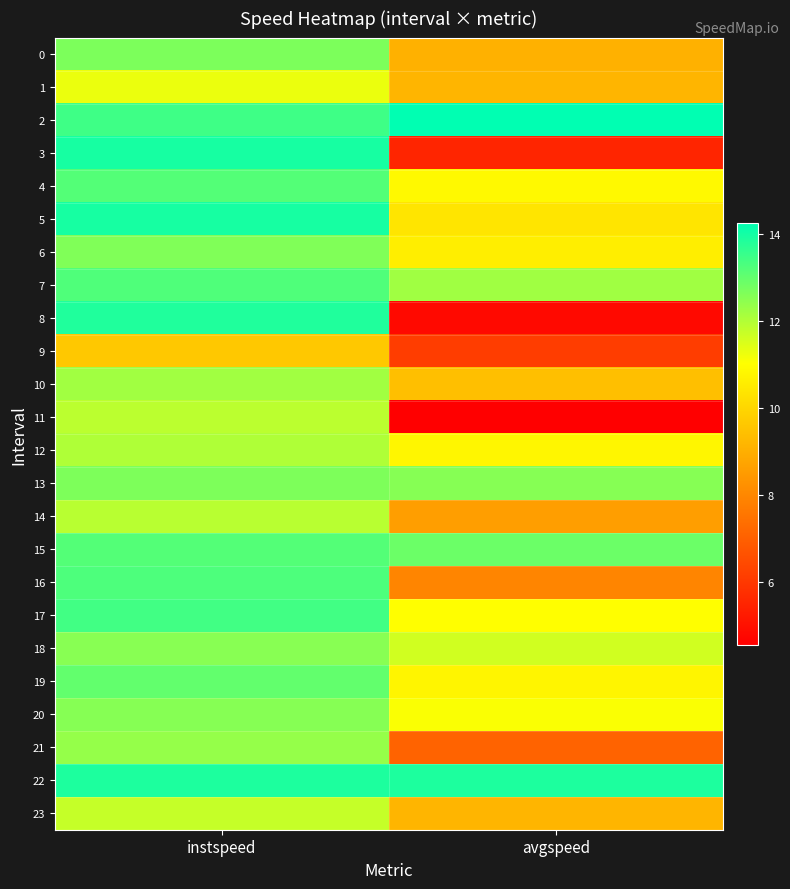

List the series in order of their peak value, highest first.

2, 5, 3, 22, 8, 17, 16, 7, 4, 15, 19, 0, 13, 6, 20, 18, 21, 10, 12, 14, 11, 23, 1, 9